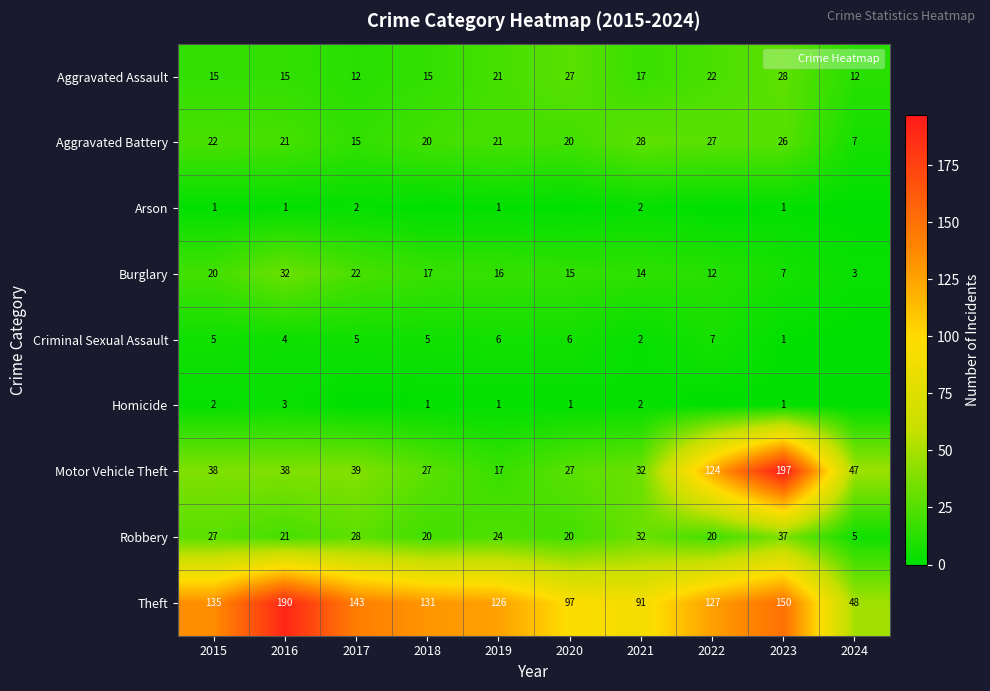

Rank the series by their maximum value, from lowest to highest.

Arson, Homicide, Criminal Sexual Assault, Aggravated Assault, Aggravated Battery, Burglary, Robbery, Theft, Motor Vehicle Theft